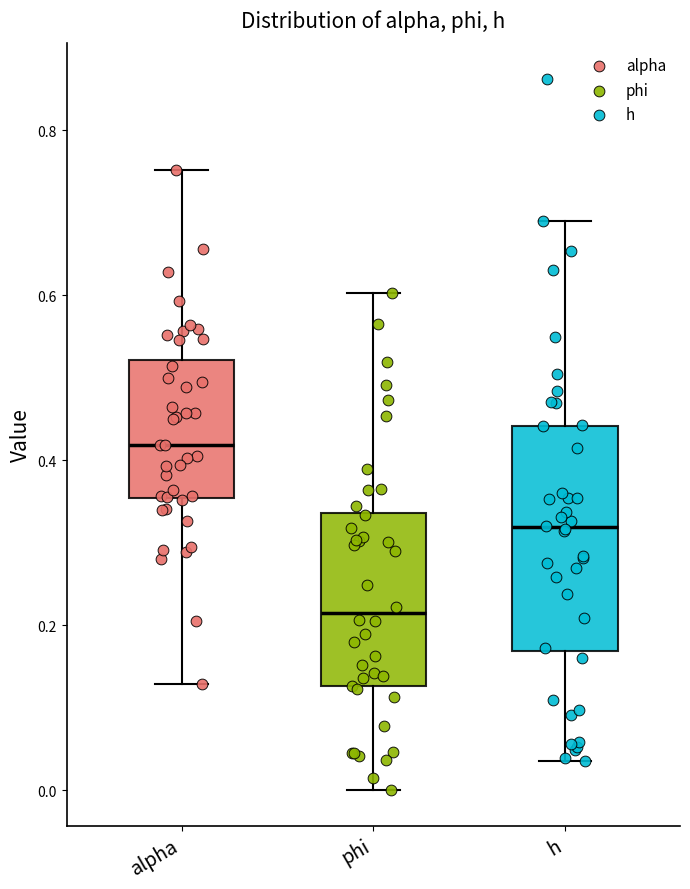

Reading left to right, transcribe this box plot: for each box, give where its median line is, the range the box spans, and where its two whiskers end, as read against the y-axis. The values are not printed on the chart, so give them approximately, as read against the axis.

alpha: median 0.42, box 0.36 to 0.52, whiskers 0.12 to 0.76
phi: median 0.22, box 0.12 to 0.34, whiskers 0.00 to 0.60
h: median 0.32, box 0.16 to 0.44, whiskers 0.04 to 0.70